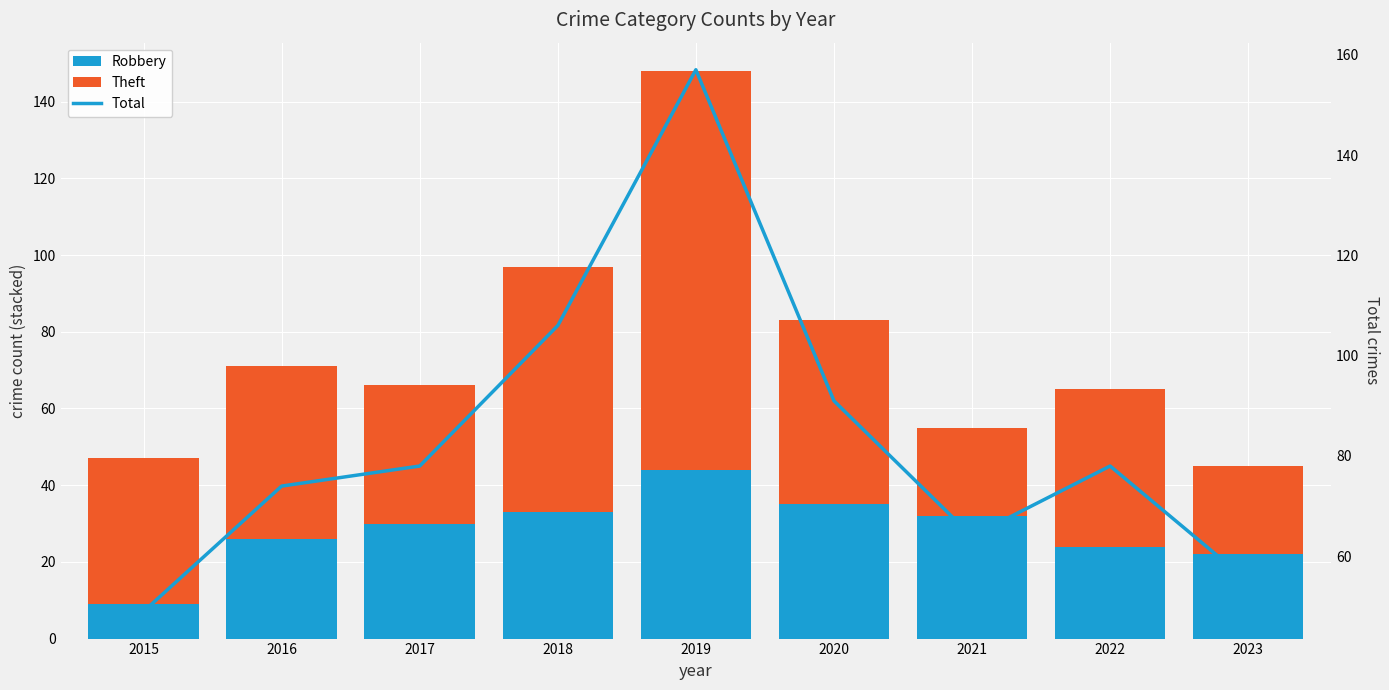

At which label does Theft first exceed 41?

2016